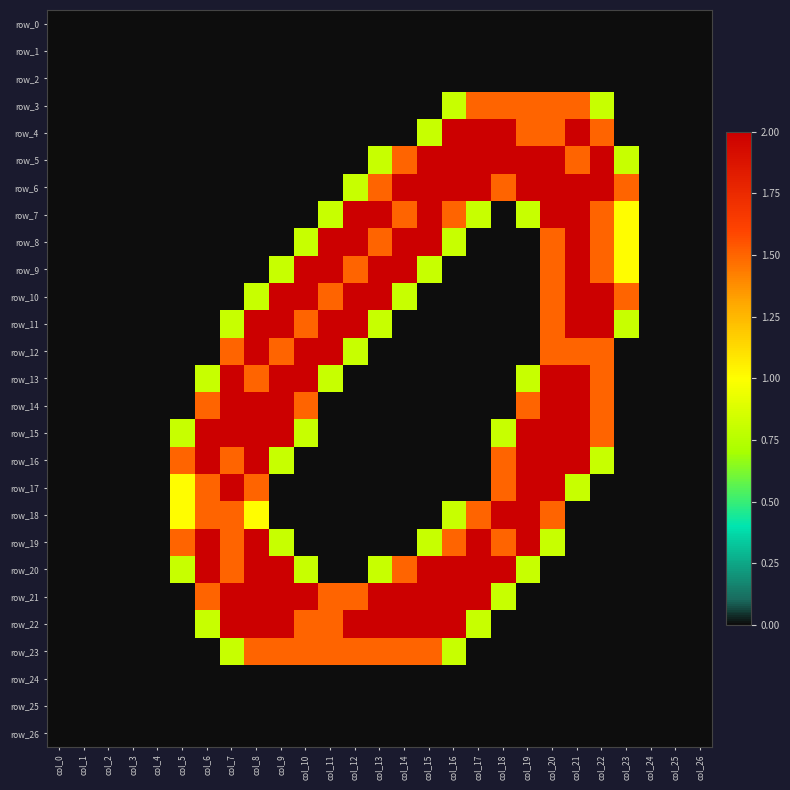

What is the difference between the highest and lowest values at col_21?

2.0